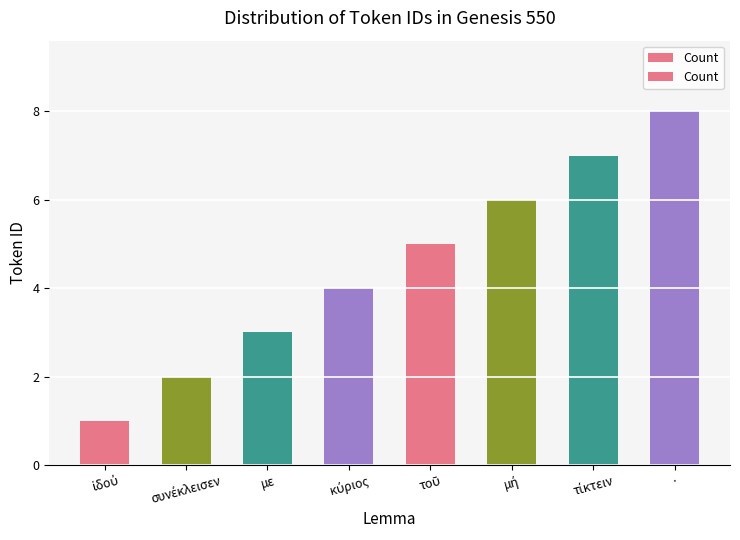

The value at με is 5. True or false?

False